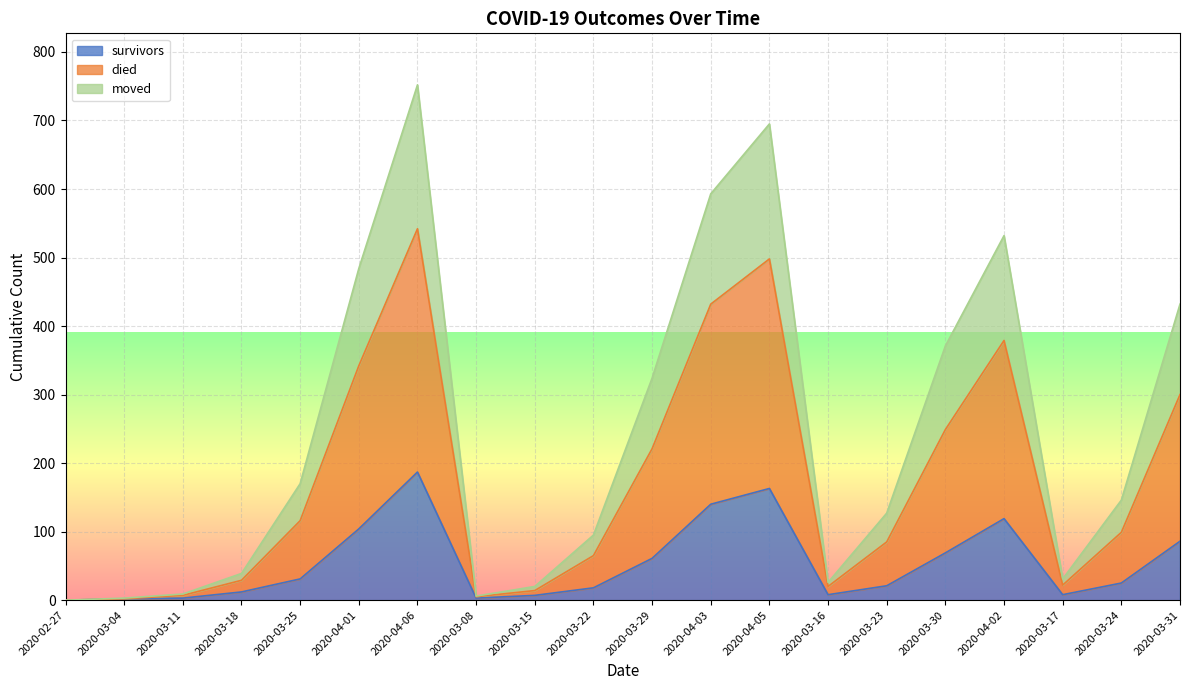

What is the sum of all survivors values?

1067